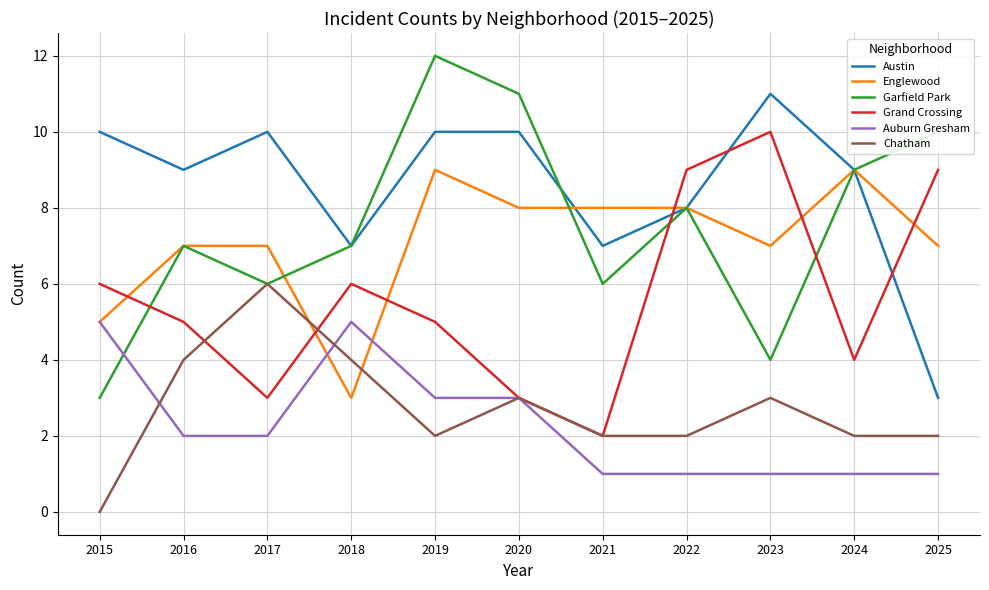

Is the value of Austin at 2024 greater than the value of Grand Crossing at 2019?

Yes